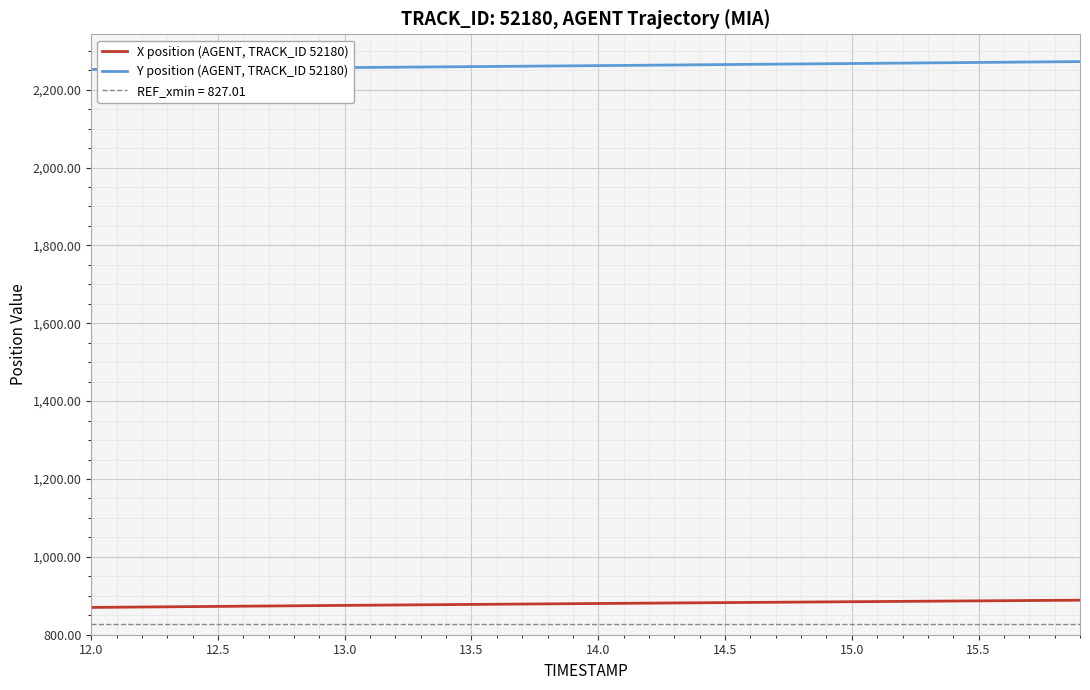

What is the lowest value of the X position (AGENT, TRACK_ID 52180) series?

870.0